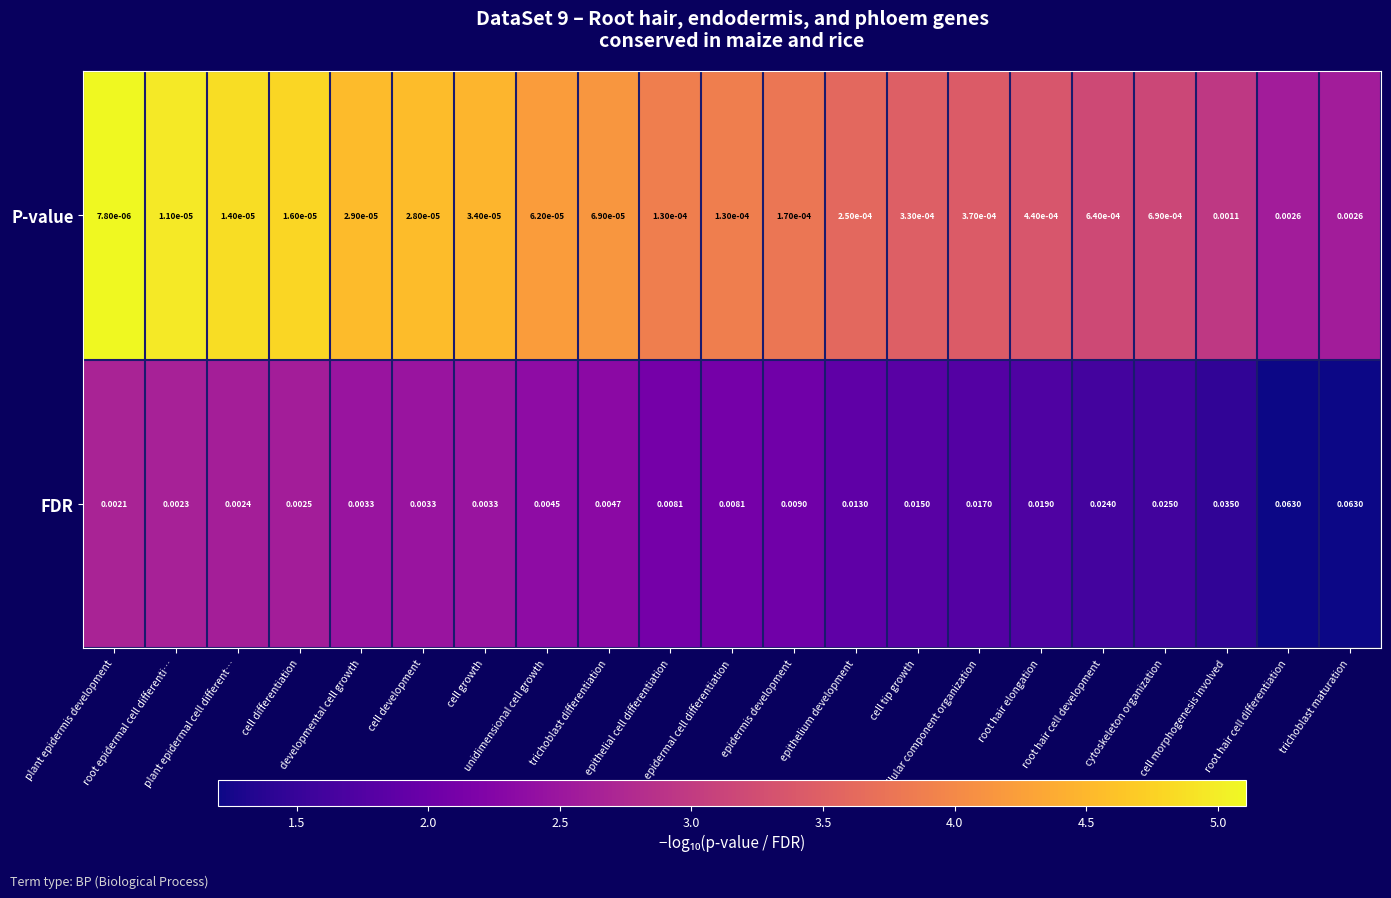

Which series has the largest range (max minus min)?

FDR